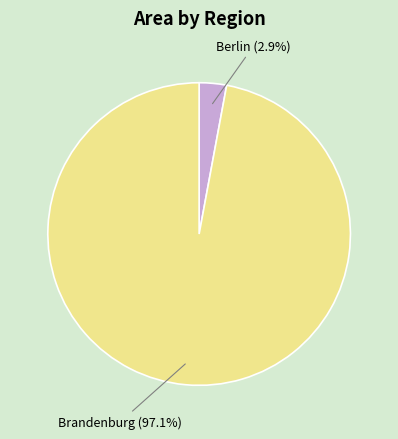

Which slice is the smallest?

Berlin